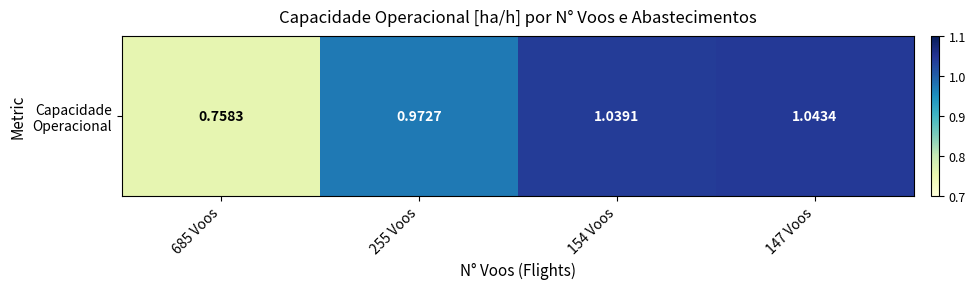

What is the maximum value shown in the chart?

1.0